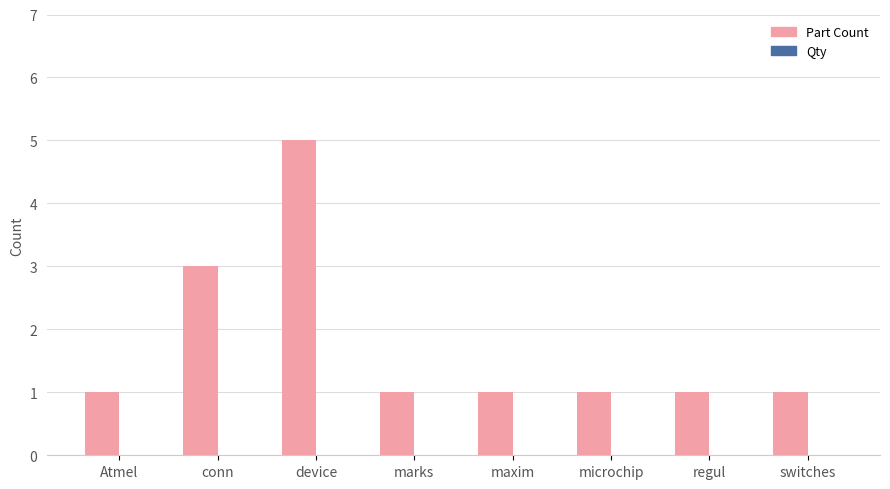

How many bars are there in total?

8